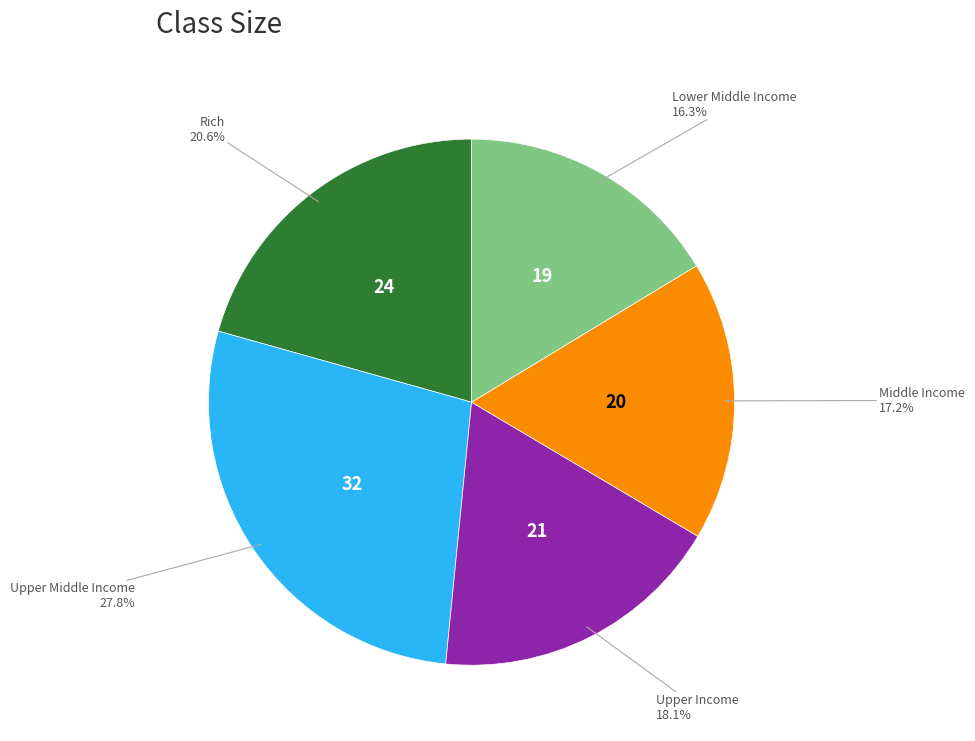

Does any single category account for the majority?

No